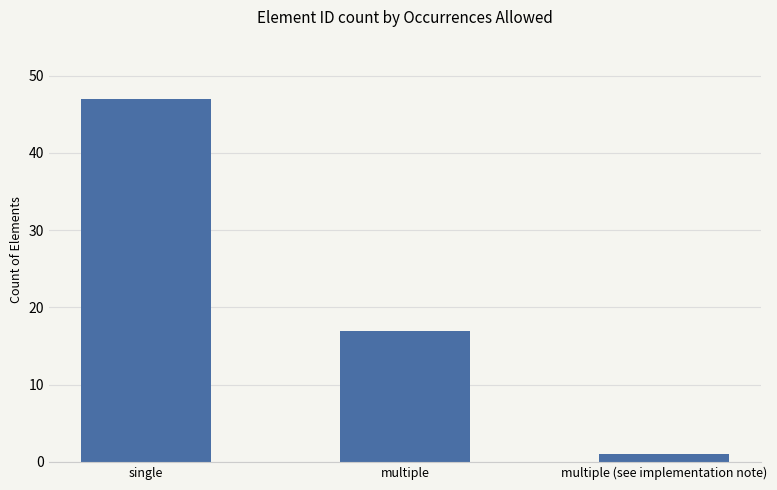

What is the change in value from single to multiple?

-30